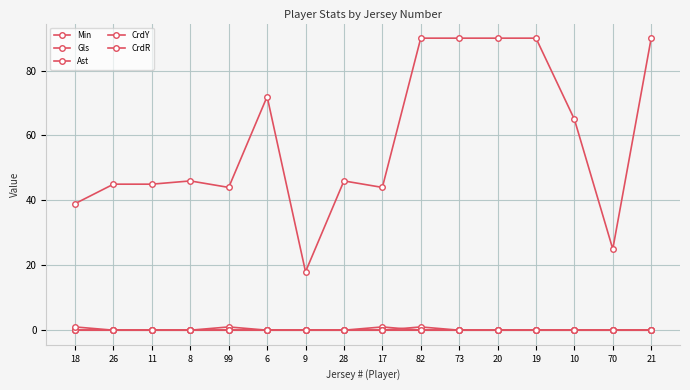

Rank the series at 99 from lowest to highest value.

Gls, CrdY, CrdR, Ast, Min